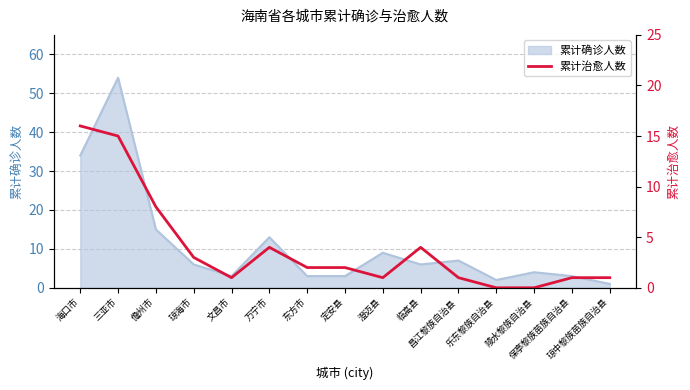

Reading left to right, what are all the values shown in this chart?

海口市=16	三亚市=15	儋州市=8	琼海市=3	文昌市=1	万宁市=4	东方市=2	定安县=2	澄迈县=1	临高县=4	昌江黎族自治县=1	乐东黎族自治县=0	陵水黎族自治县=0	保亭黎族苗族自治县=1	琼中黎族苗族自治县=1